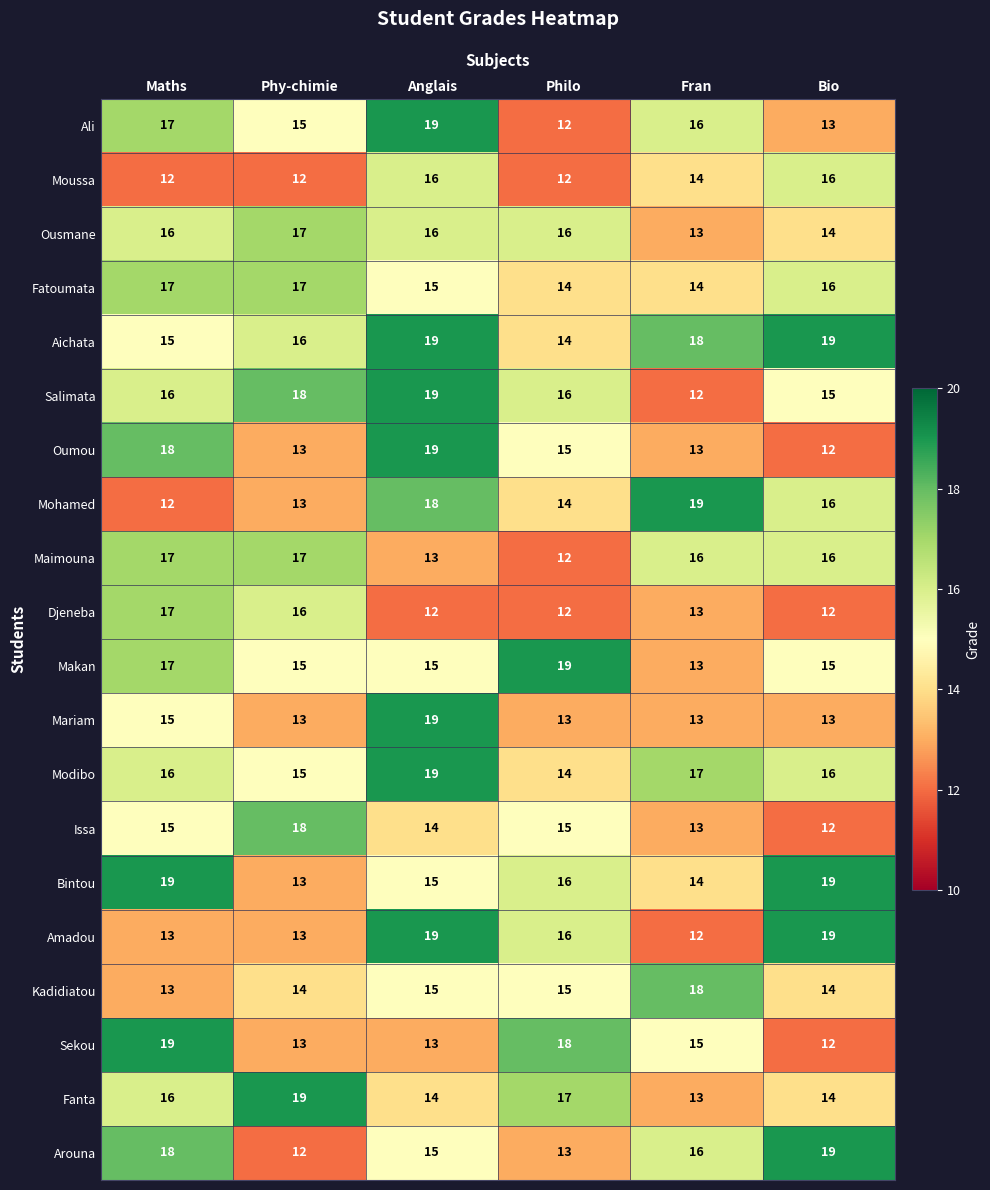

At which label does Sekou reach its minimum?

Bio